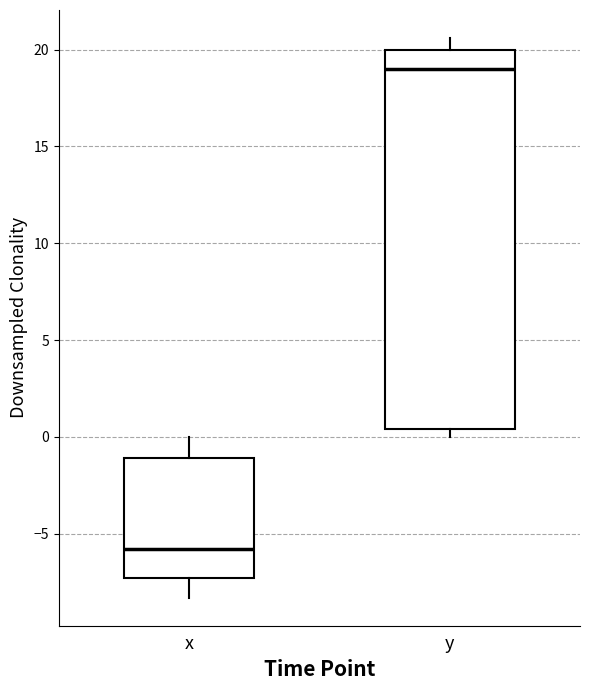

Which box is the tallest, from its lower edge to its upper edge?

y